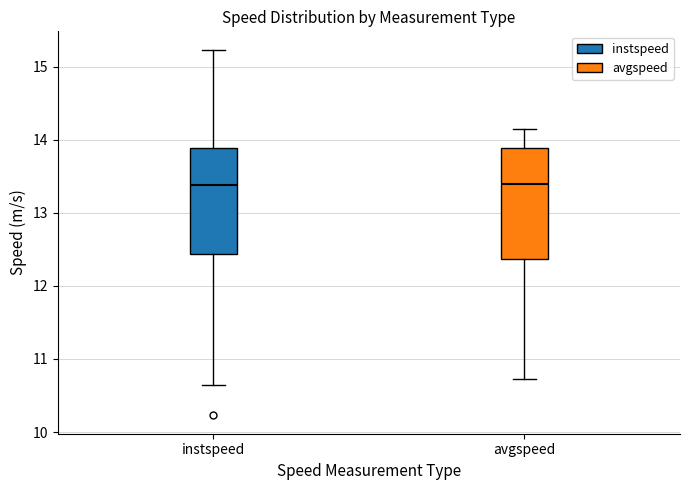

Where does the median line of the box for avgspeed sit on the y-axis? The values are not printed on the chart, so give them approximately, as read against the axis.

13.4